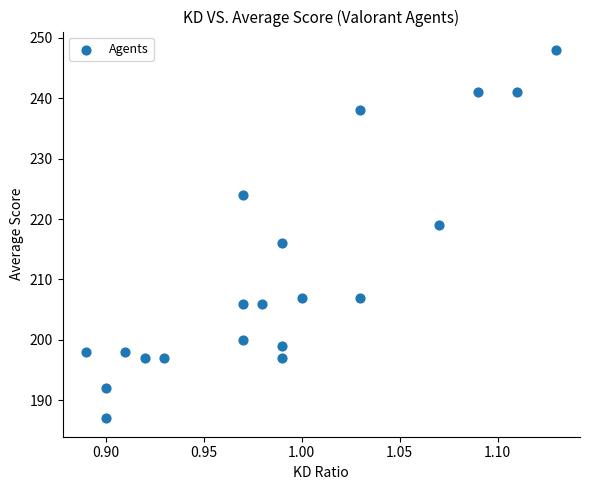

What is the range of Y values (max minus min)?

61